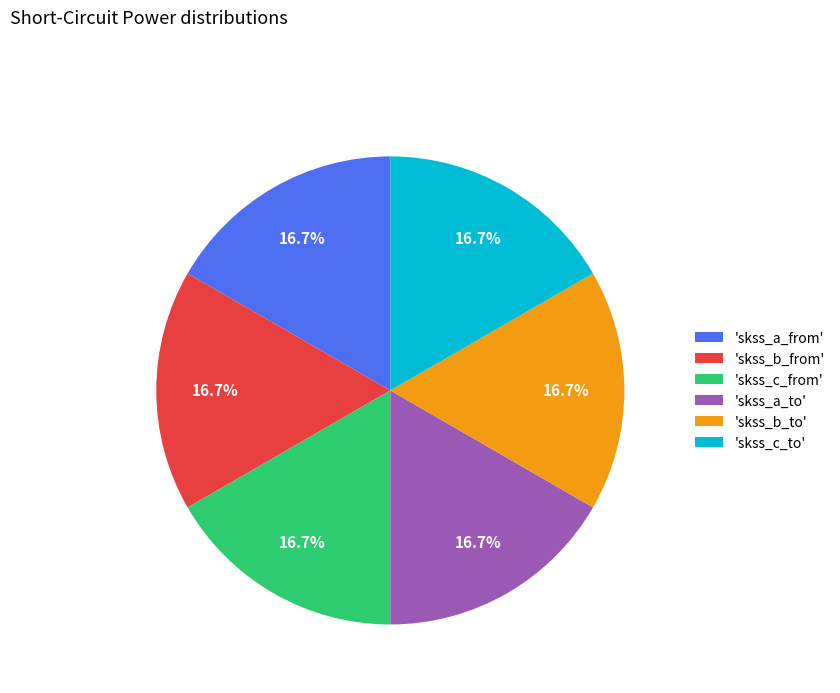

How many slices are in this pie chart?

6